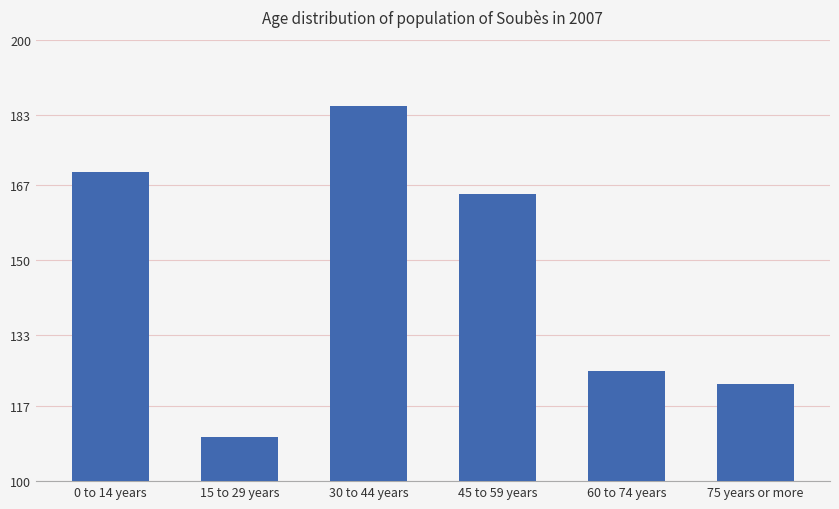

Does the chart contain stacked bars?

No